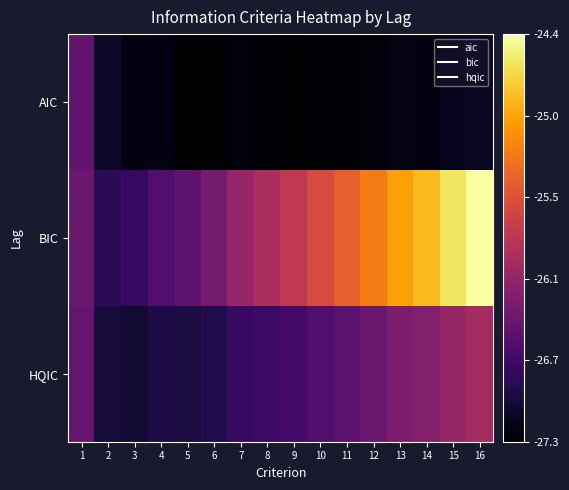

Reading left to right, what are all the values shown in this chart?

AIC: 1=-26.5	2=-27.1	3=-27.2	4=-27.2	5=-27.3	6=-27.3	7=-27.2	8=-27.2	9=-27.3	10=-27.3	11=-27.3	12=-27.2	13=-27.2	14=-27.2	15=-27.1	16=-27.1
BIC: 1=-26.4	2=-26.8	3=-26.8	4=-26.6	5=-26.5	6=-26.3	7=-26.1	8=-26.0	9=-25.8	10=-25.6	11=-25.4	12=-25.2	13=-25.0	14=-24.8	15=-24.6	16=-24.4
HQIC: 1=-26.4	2=-27.0	3=-27.0	4=-26.9	5=-27.0	6=-26.9	7=-26.8	8=-26.7	9=-26.7	10=-26.6	11=-26.5	12=-26.4	13=-26.3	14=-26.2	15=-26.1	16=-26.0